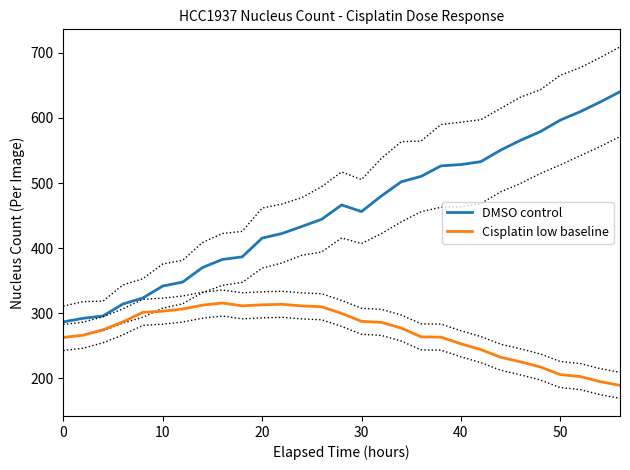

What is the lowest value of the Cisplatin low baseline series?

189.2